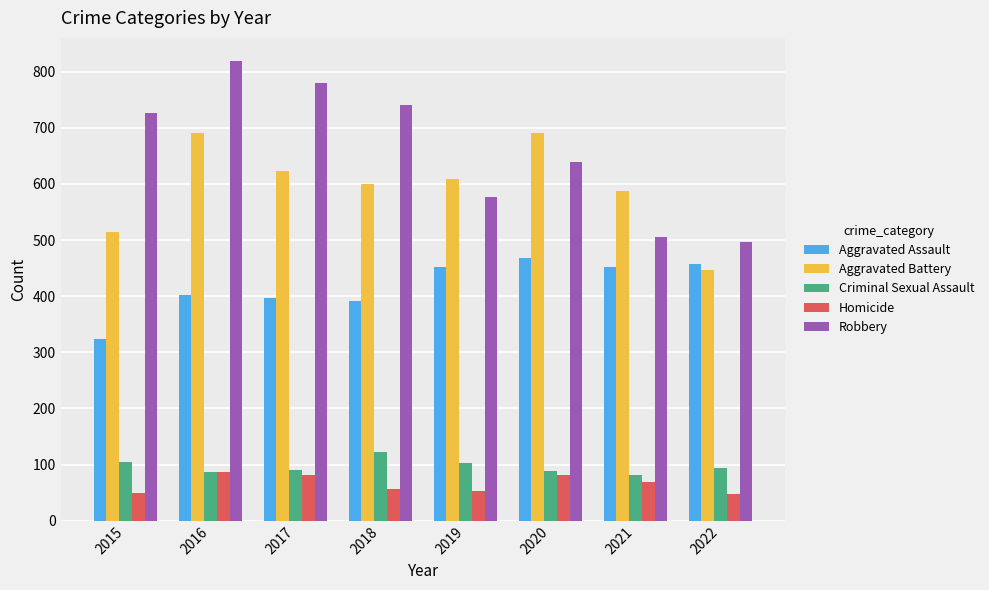

At which label is Robbery closest to 658?

2020